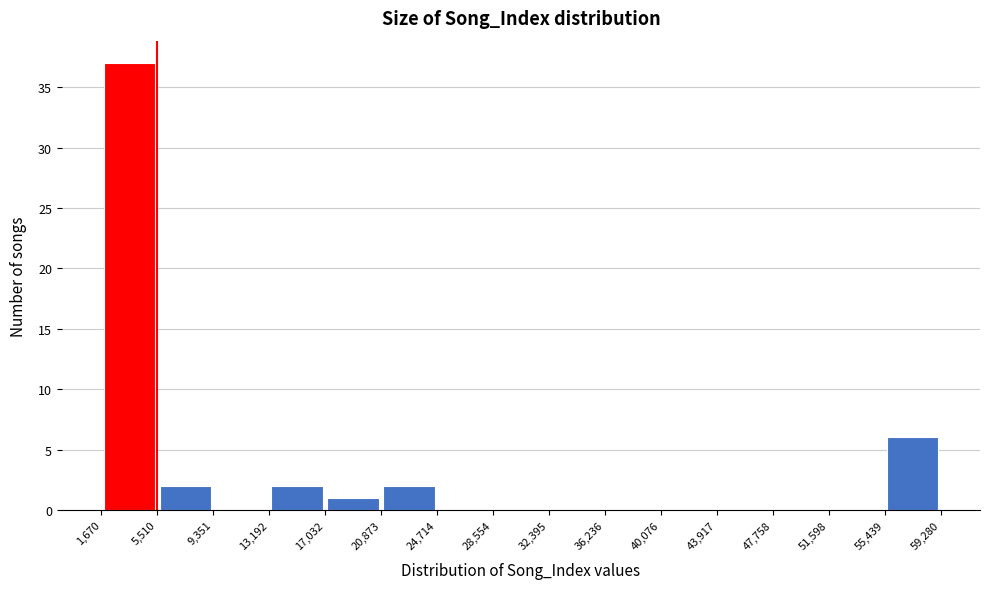

Reading left to right, list every bar in this chart as the range it spans on the x-axis followed by its height. The values are not printed on the chart, so give them approximately, as read against the axis.

1,670 to 5,510: 37
5,510 to 9,351: 2
9,351 to 13,192: 0
13,192 to 17,032: 2
17,032 to 20,873: 1
20,873 to 24,714: 2
24,714 to 28,554: 0
28,554 to 32,395: 0
32,395 to 36,236: 0
36,236 to 40,076: 0
40,076 to 43,917: 0
43,917 to 47,758: 0
47,758 to 51,598: 0
51,598 to 55,439: 0
55,439 to 59,280: 6